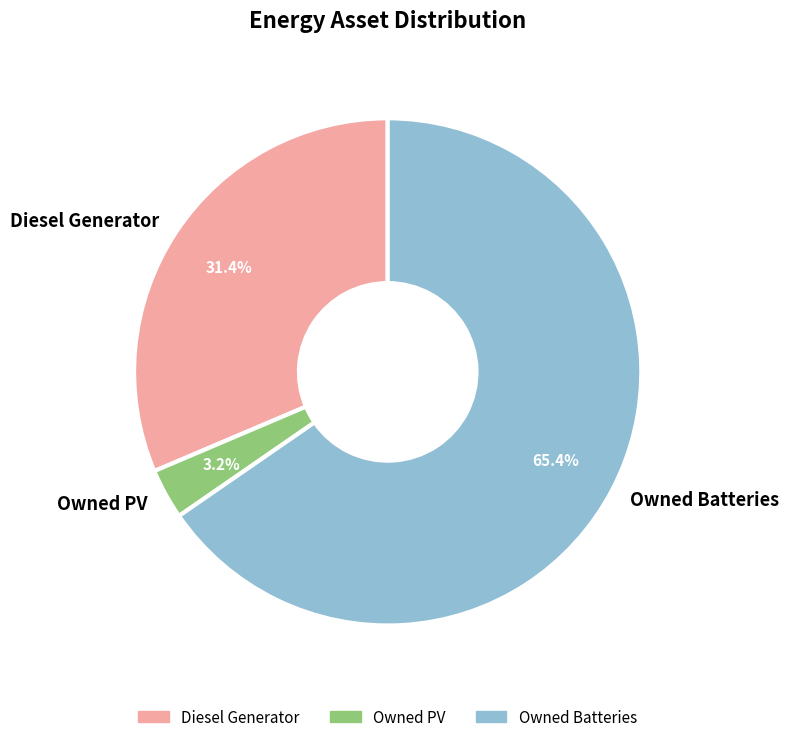

What is the smallest slice in the pie chart?

Owned PV